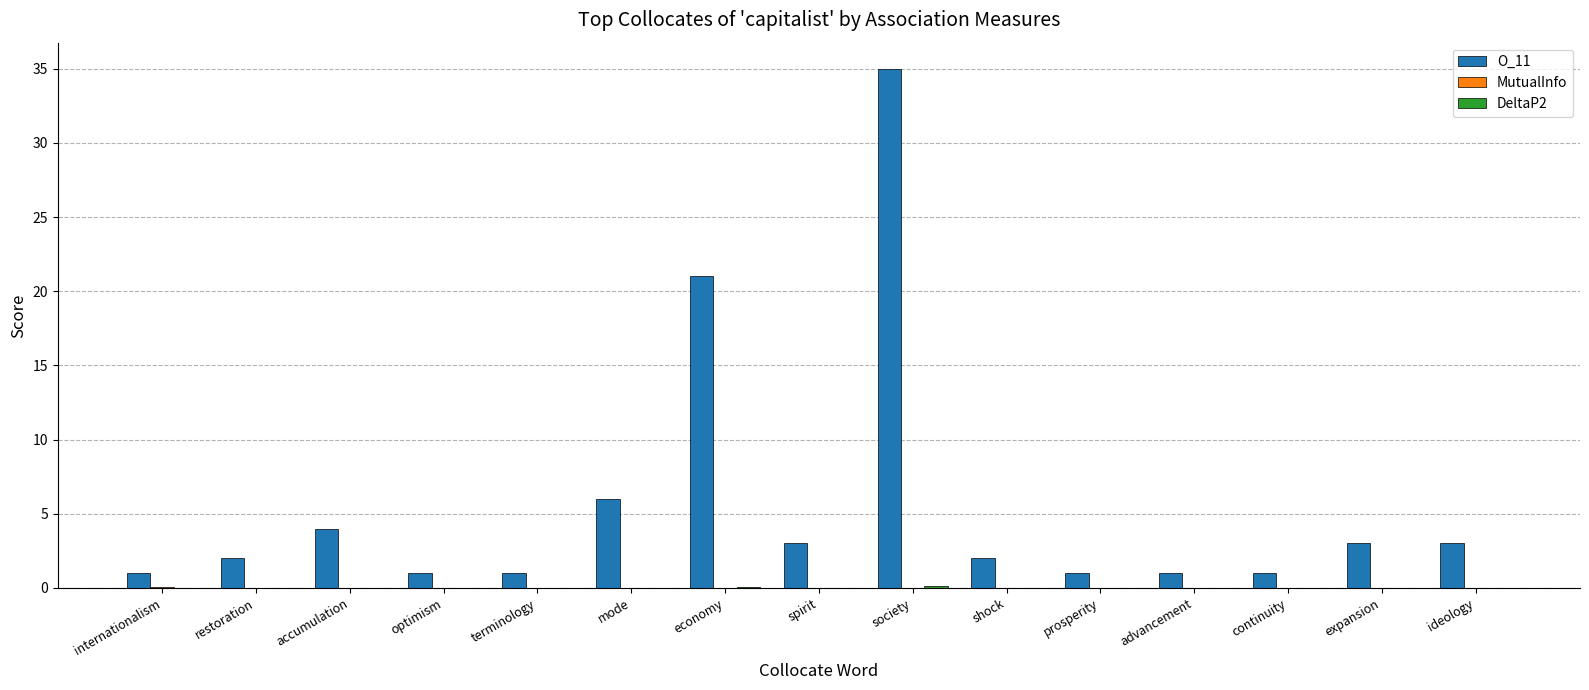

Which series has the largest total across all categories?

O_11